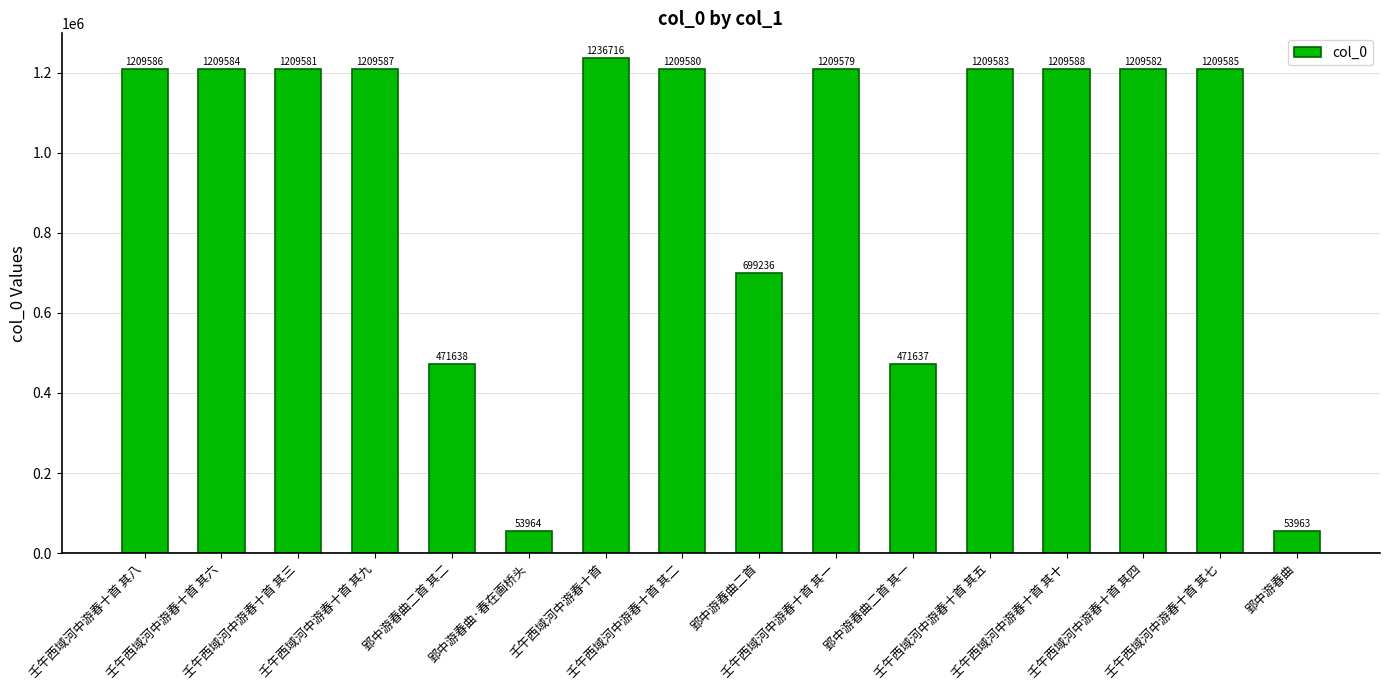

What is the difference between the maximum and minimum values?

1182753